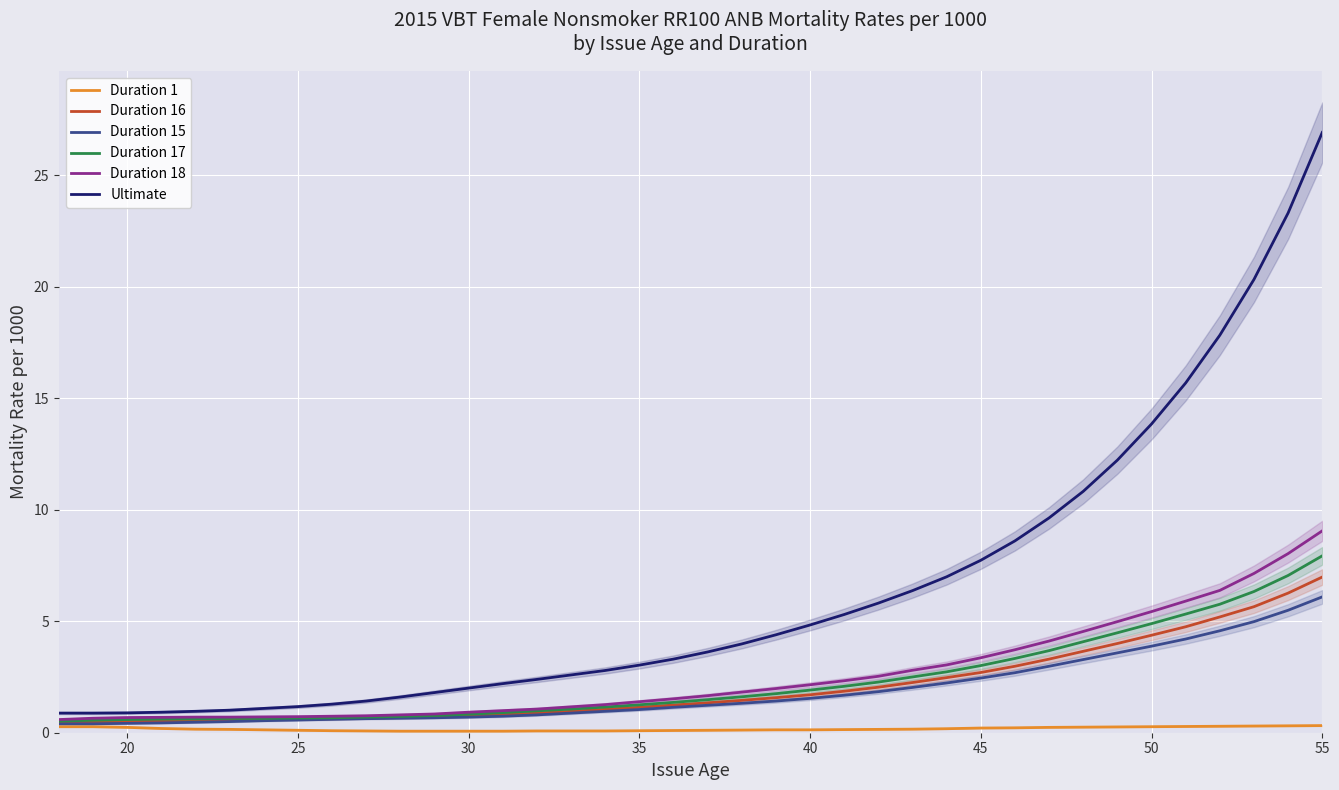

True or false: Duration 15 and Duration 1 cross at least once.

False